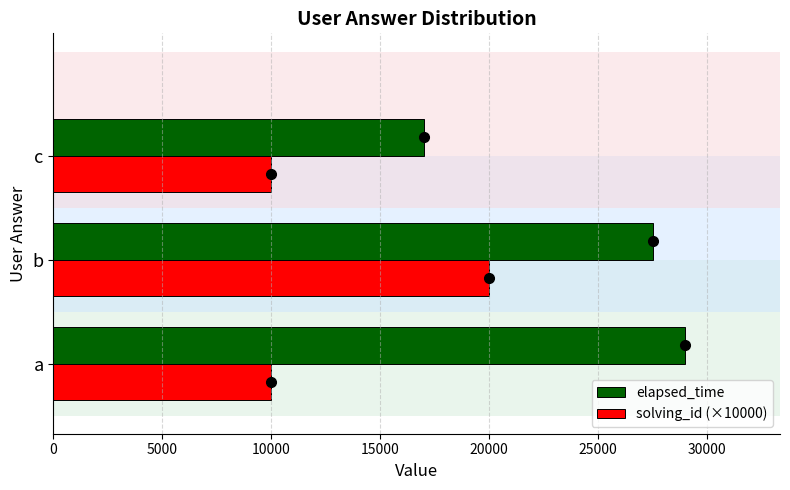

Count the solving_id (×10000) values in the range 10000 to 20000.

3